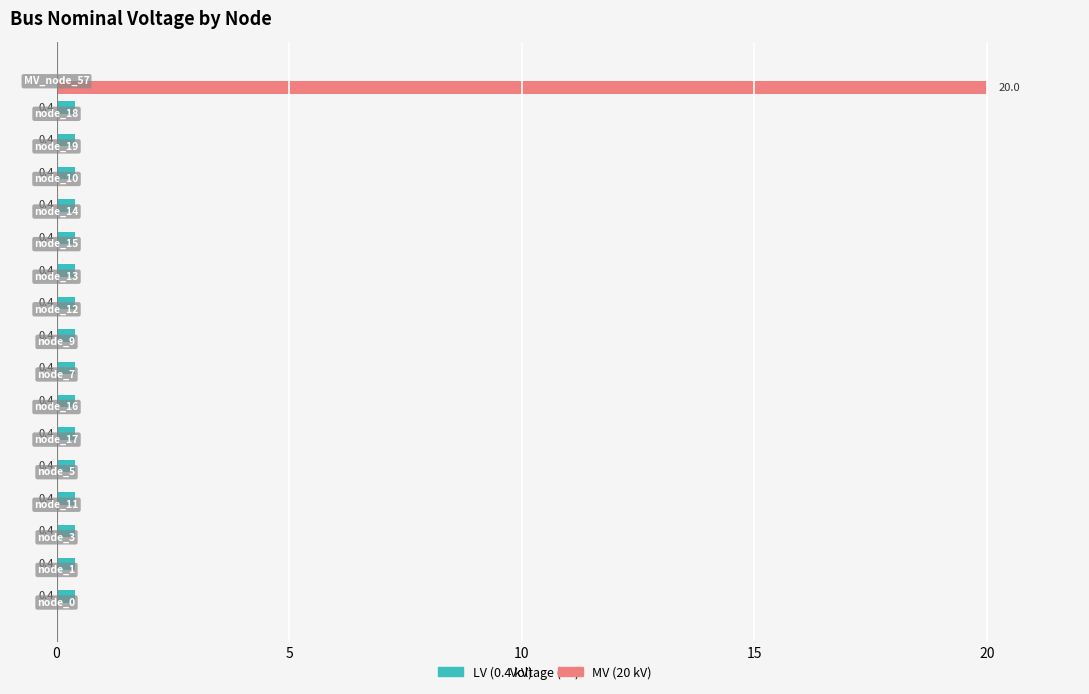

What is the maximum value shown in the chart?

20.0